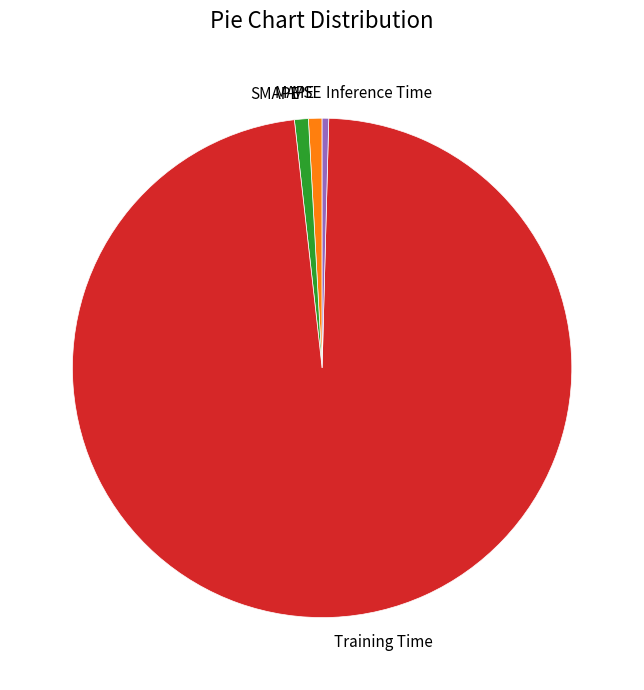

What is the largest slice in the pie chart?

Training Time